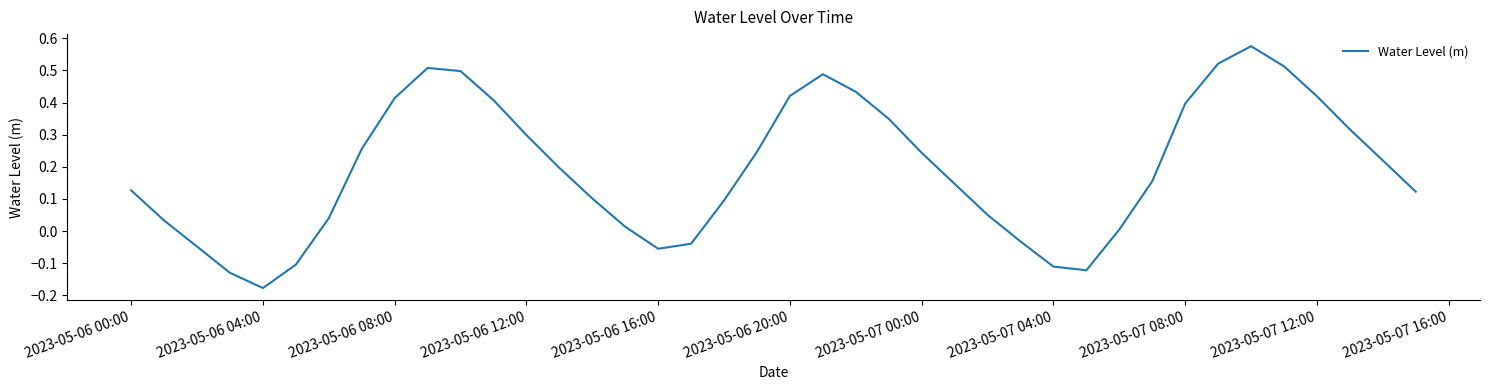

What is the difference between the maximum and minimum values?

0.8